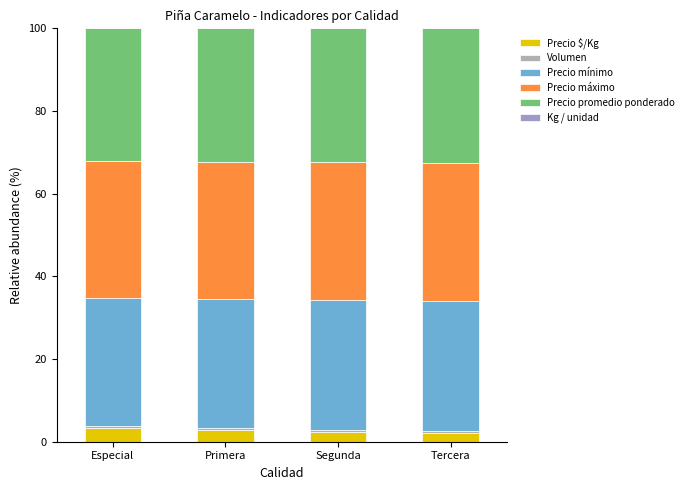

Which series has the widest spread of values?

Precio $/Kg